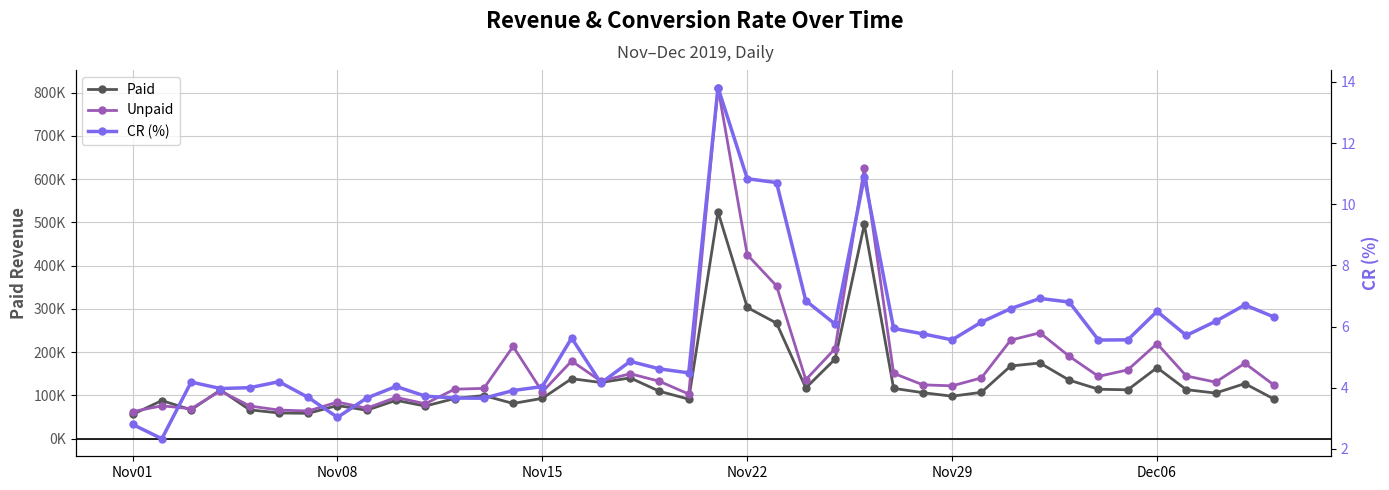

At how many categories does at least one series exceed 445375?

2